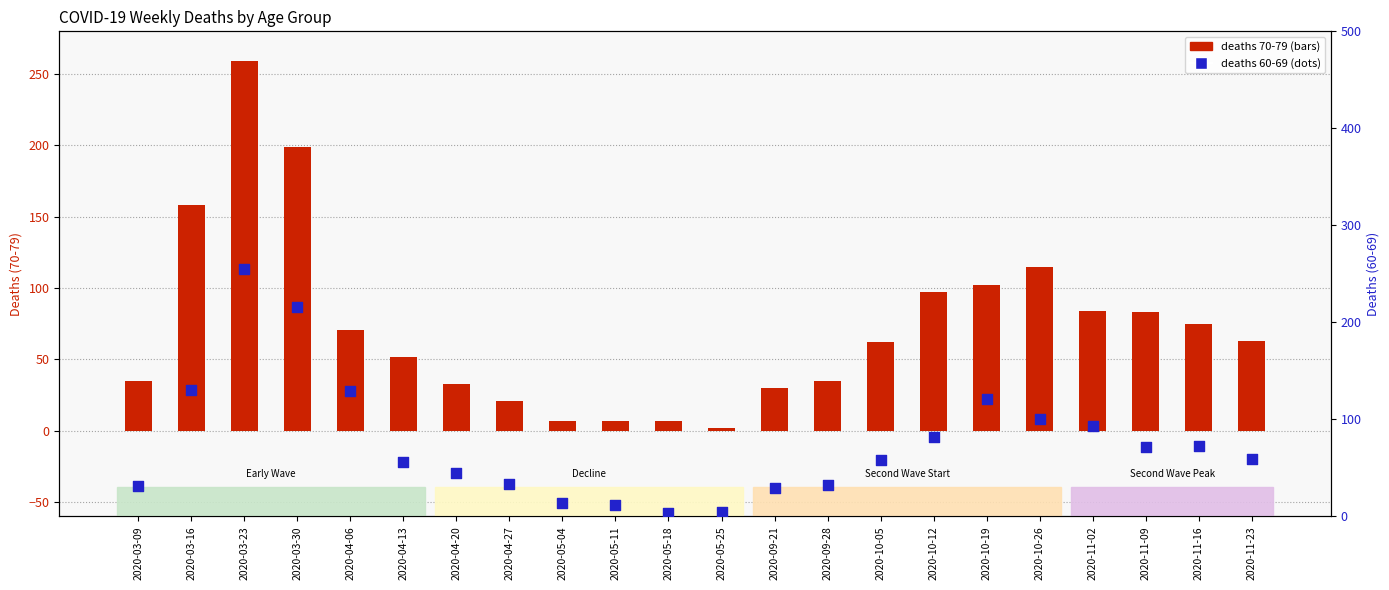

Which series has the largest total across all categories?

60 - 69 (deaths)